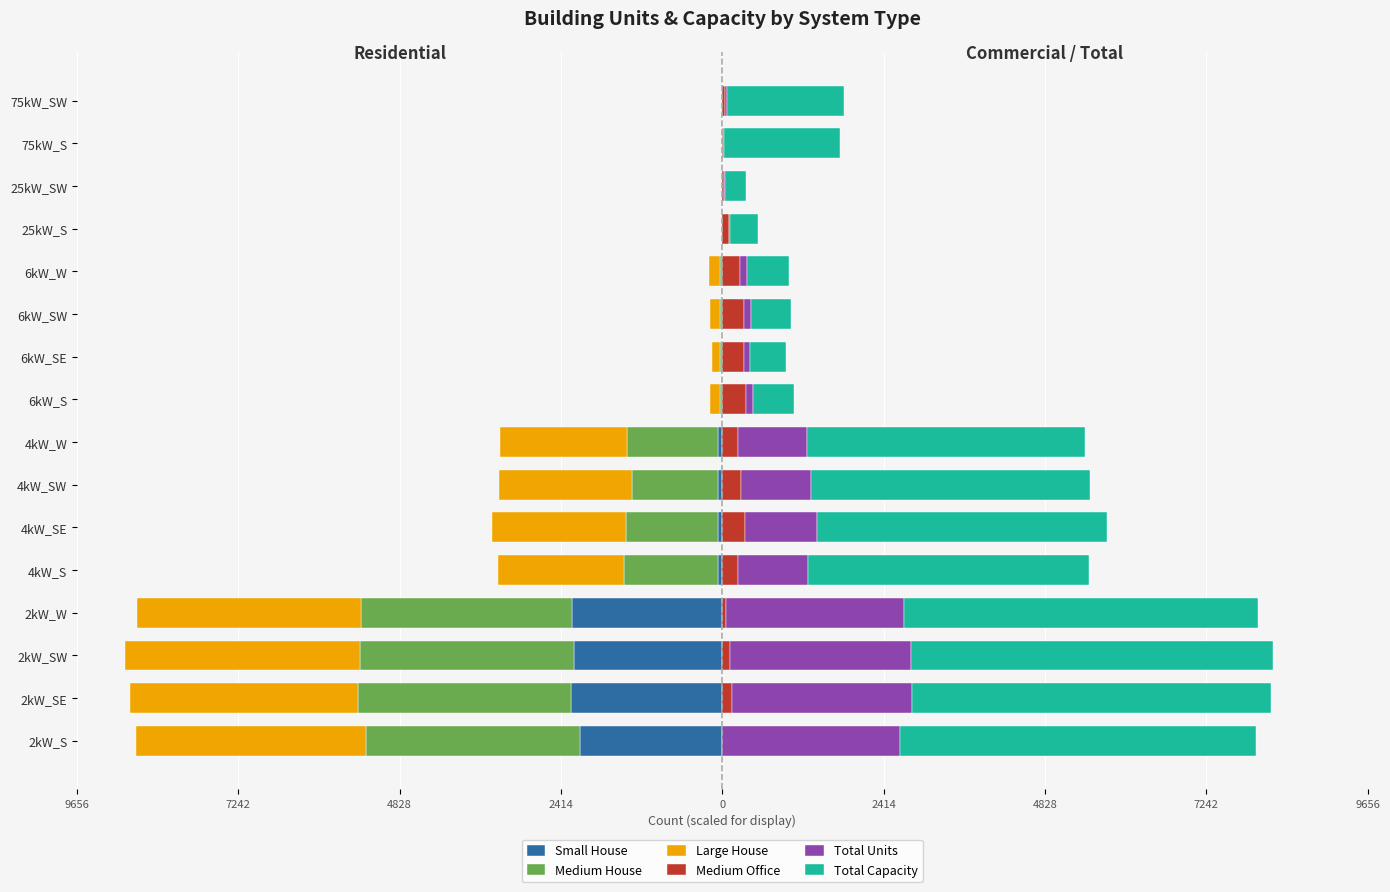

Between 2kW_S and 25kW_SW, which series saw the biggest shift?

Total Capacity